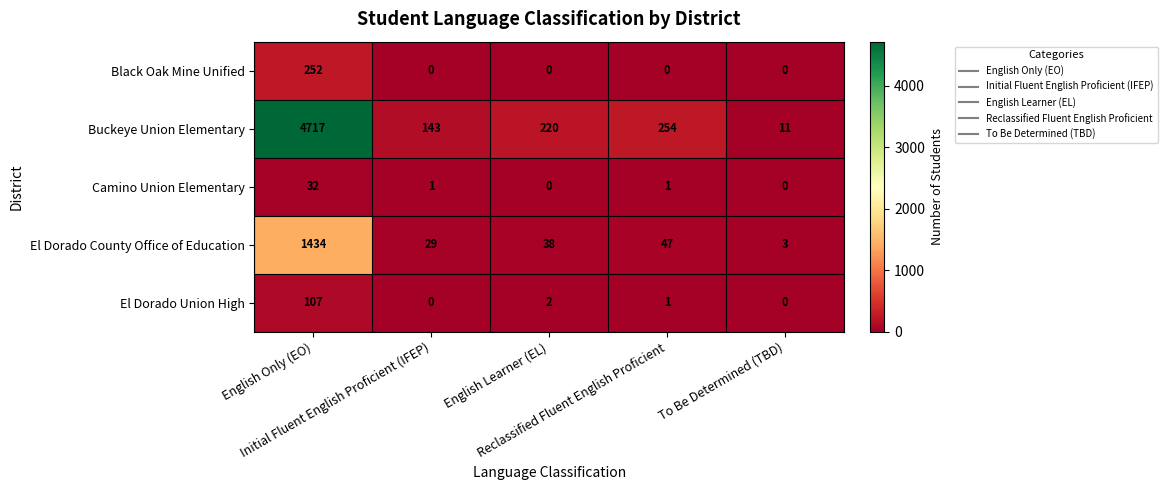

Between English Only (EO) and English Learner (EL), which series saw the biggest shift?

Buckeye Union Elementary